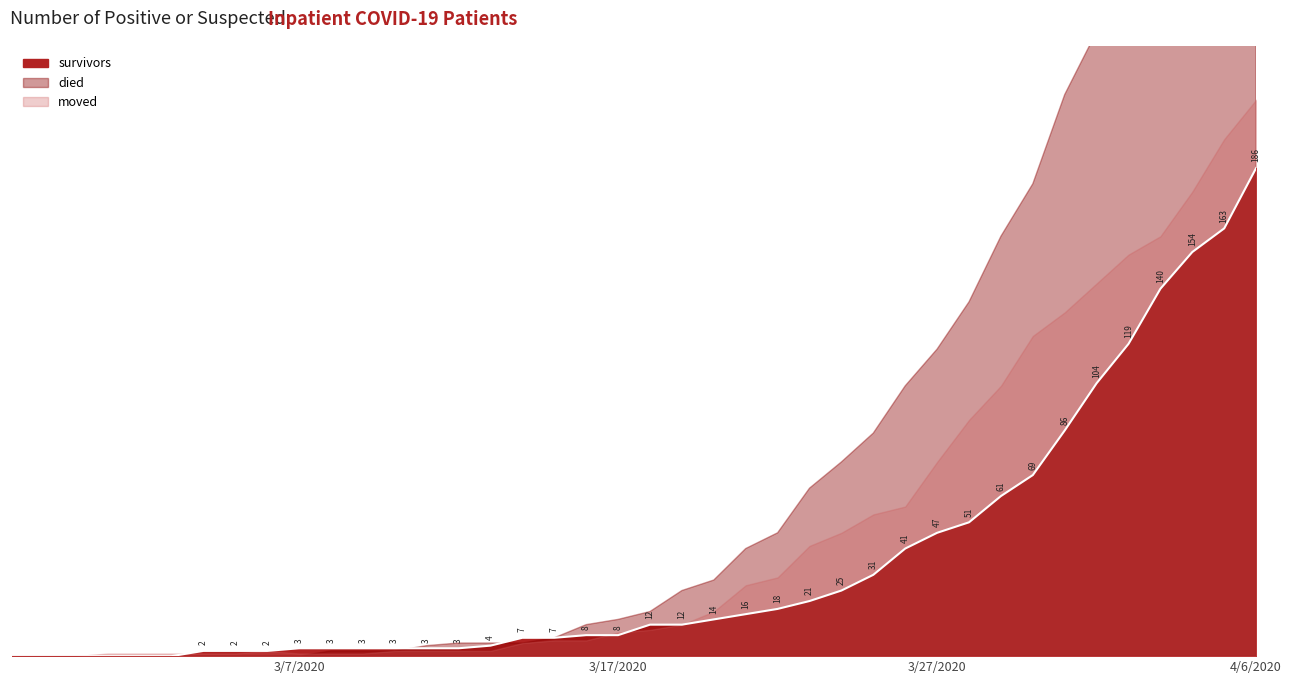

How many intersections are there between died and moved?

1